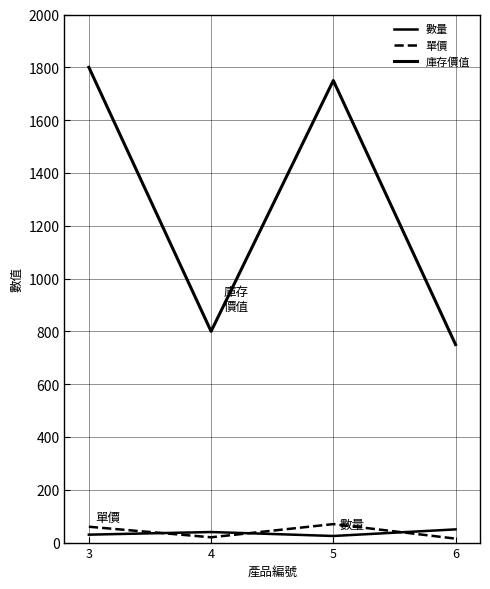

Which has a higher value, 6 or 3?

6